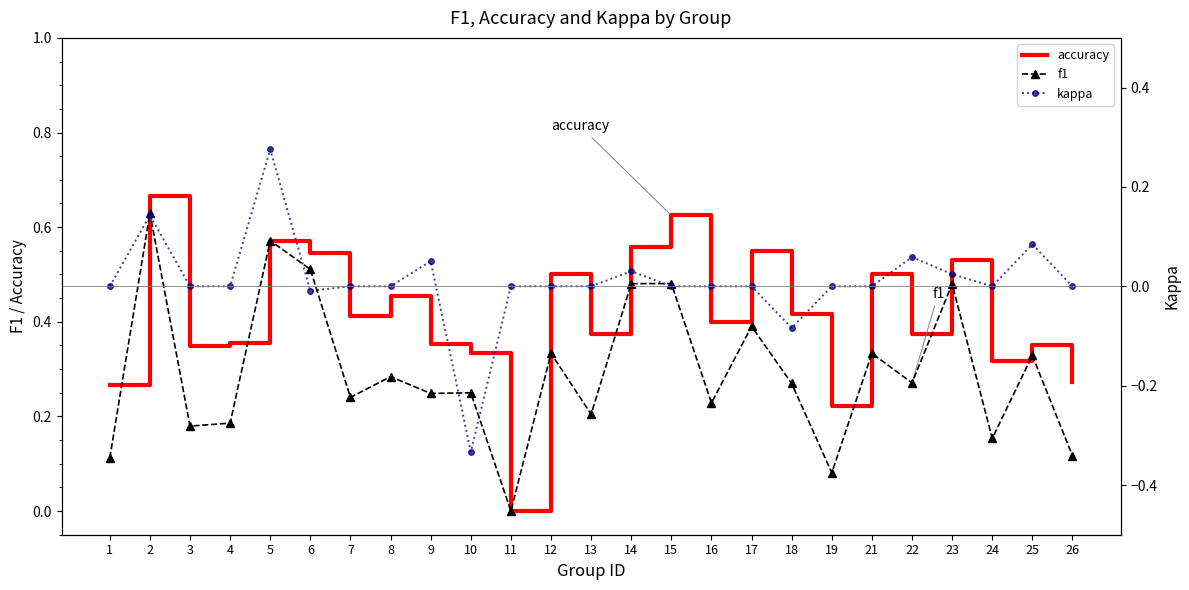

True or false: kappa and accuracy intersect in this chart.

False